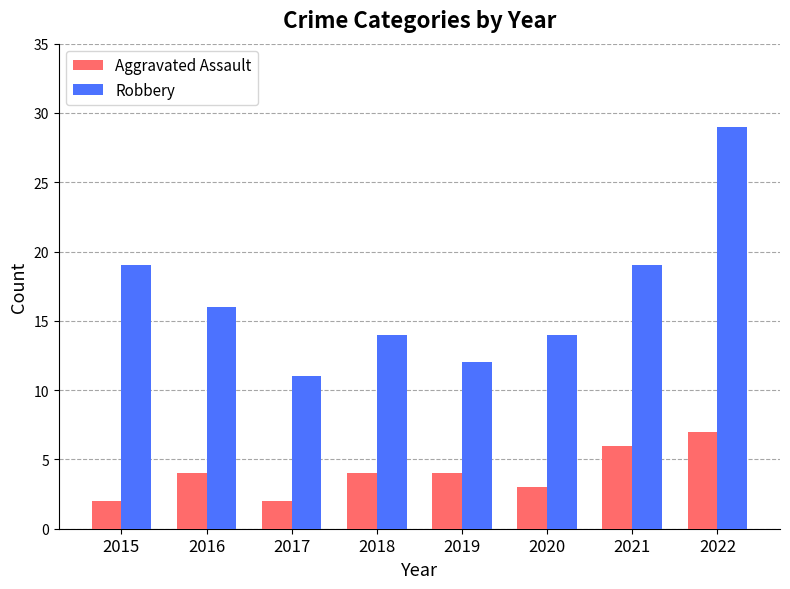

What is the maximum value shown in the chart?

29